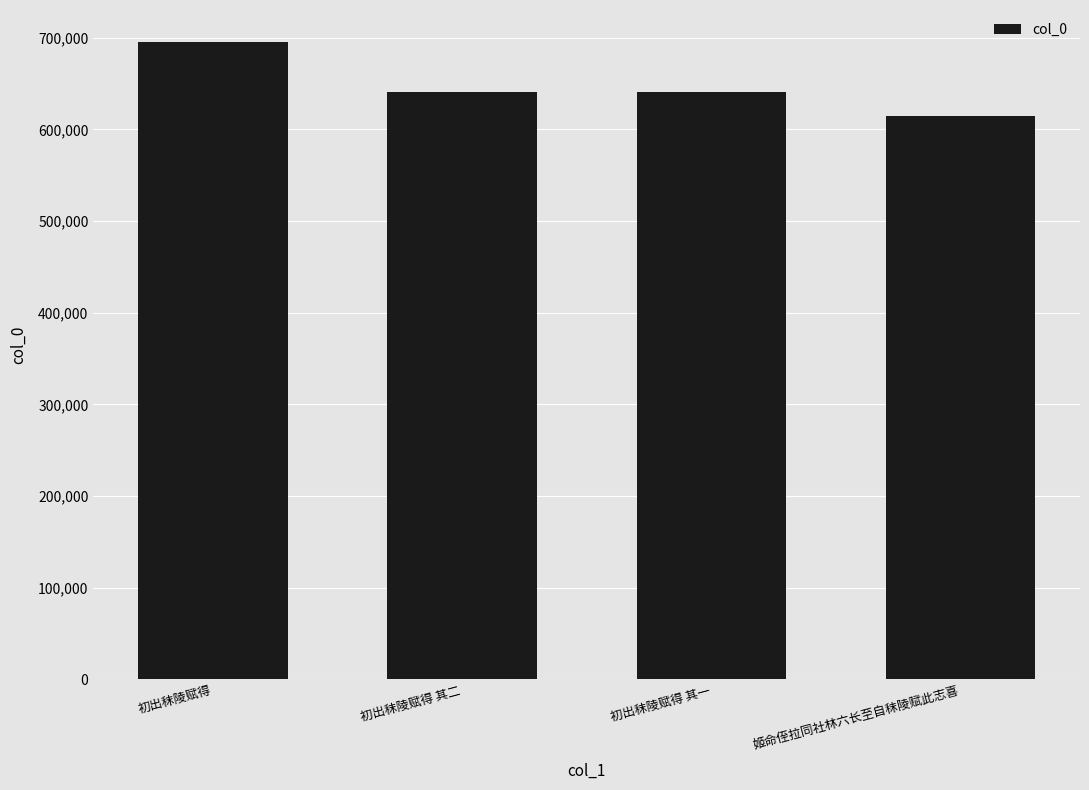

Approximately how many times larger is the value at 姬命侄拉同社林六长至自秣陵赋此志喜 compared to 初出秣陵赋得?

0.9